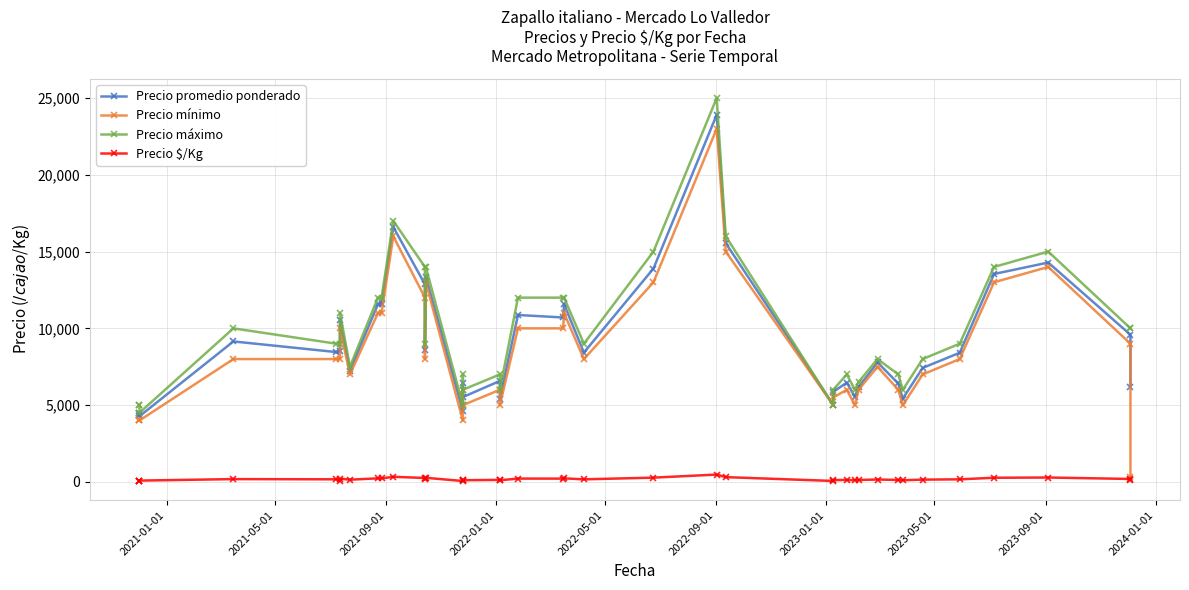

True or false: Precio $/Kg has a value of 232 at 2023-09-01.

True